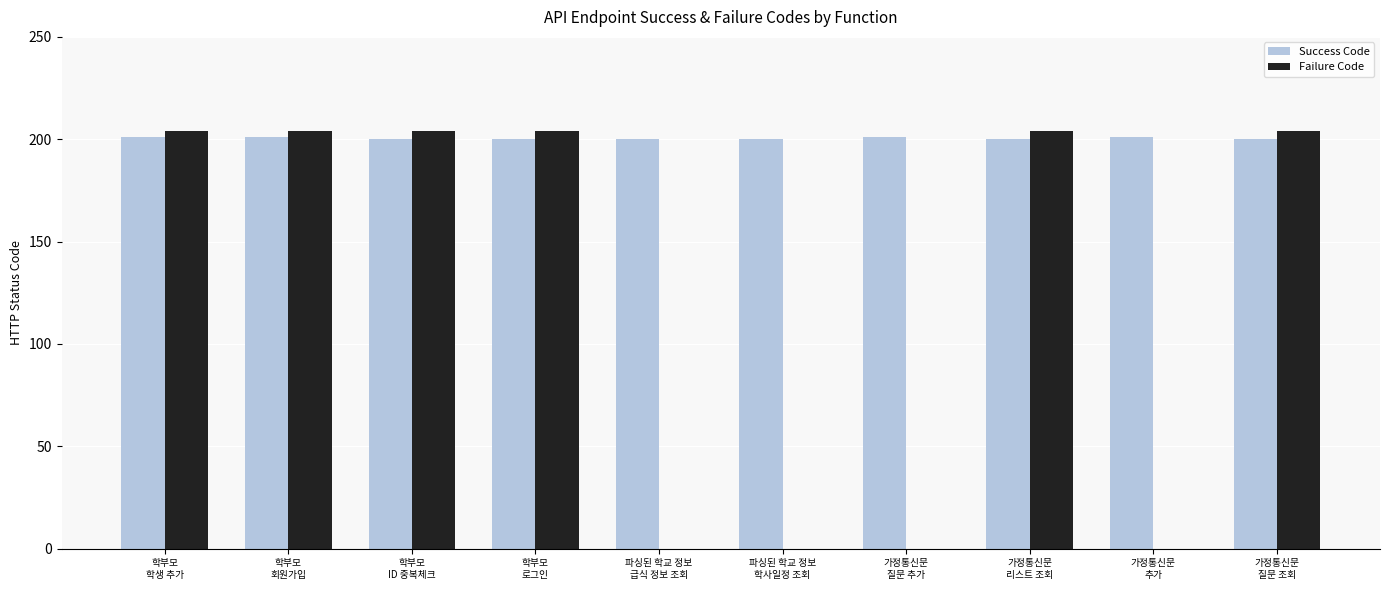

Is the value of Failure Code at 파싱된 학교 정보
학사일정 조회 greater than the value of Success Code at 파싱된 학교 정보
학사일정 조회?

No